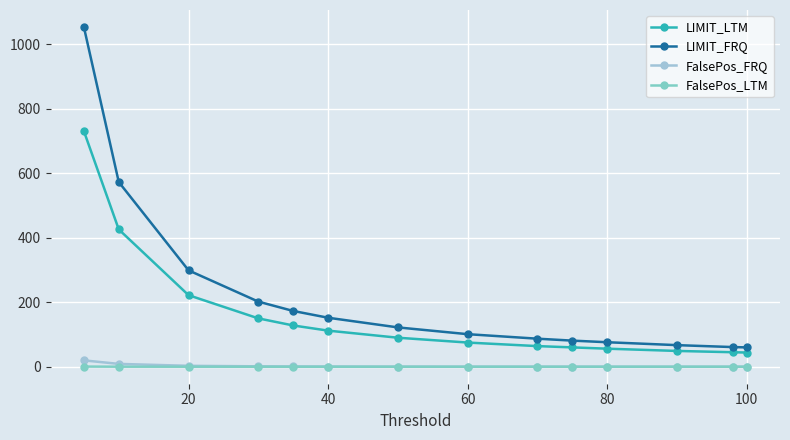

How many values in the LIMIT_FRQ series are below 122?

7